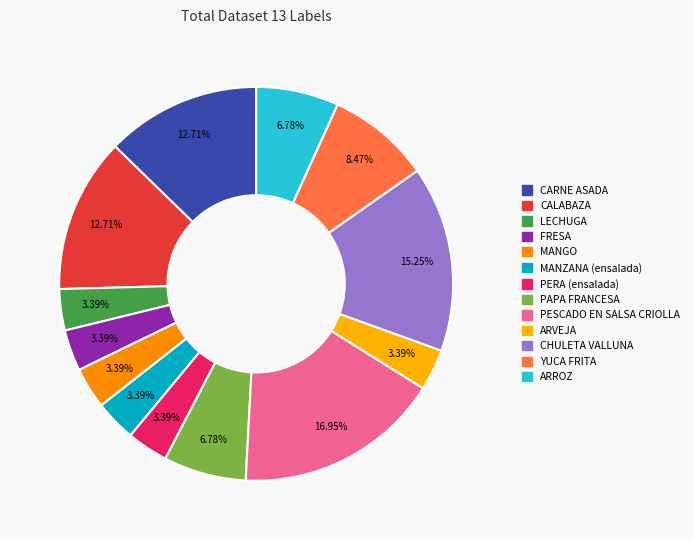

Is it true that MANGO is 3% of the pie?

True